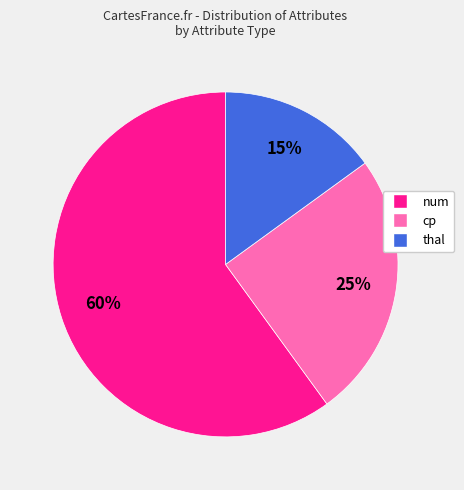

Is there a majority slice in this chart?

Yes